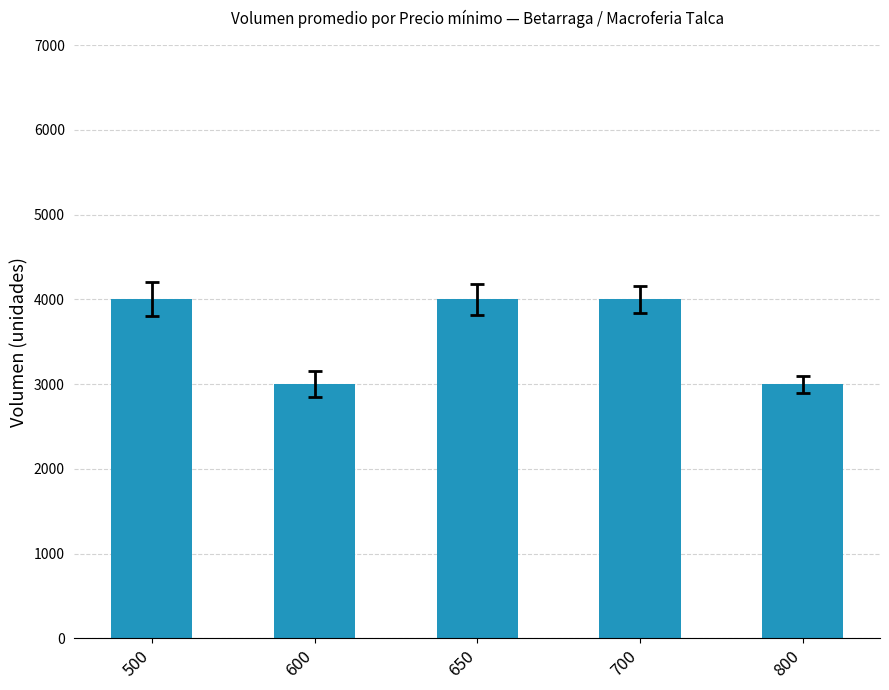

What is the average value?

3600